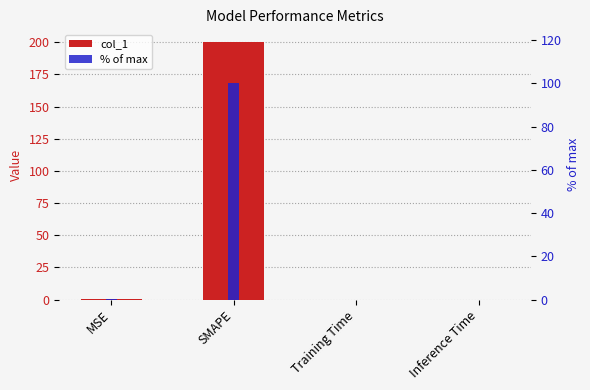

Is it true that % of max equals 0.2 at MSE?

False